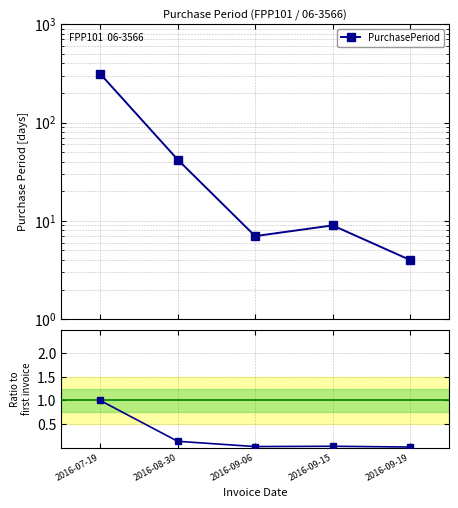

Is the value of Ratio to first at 2016-09-15 greater than the value of PurchasePeriod at 2016-09-15?

No